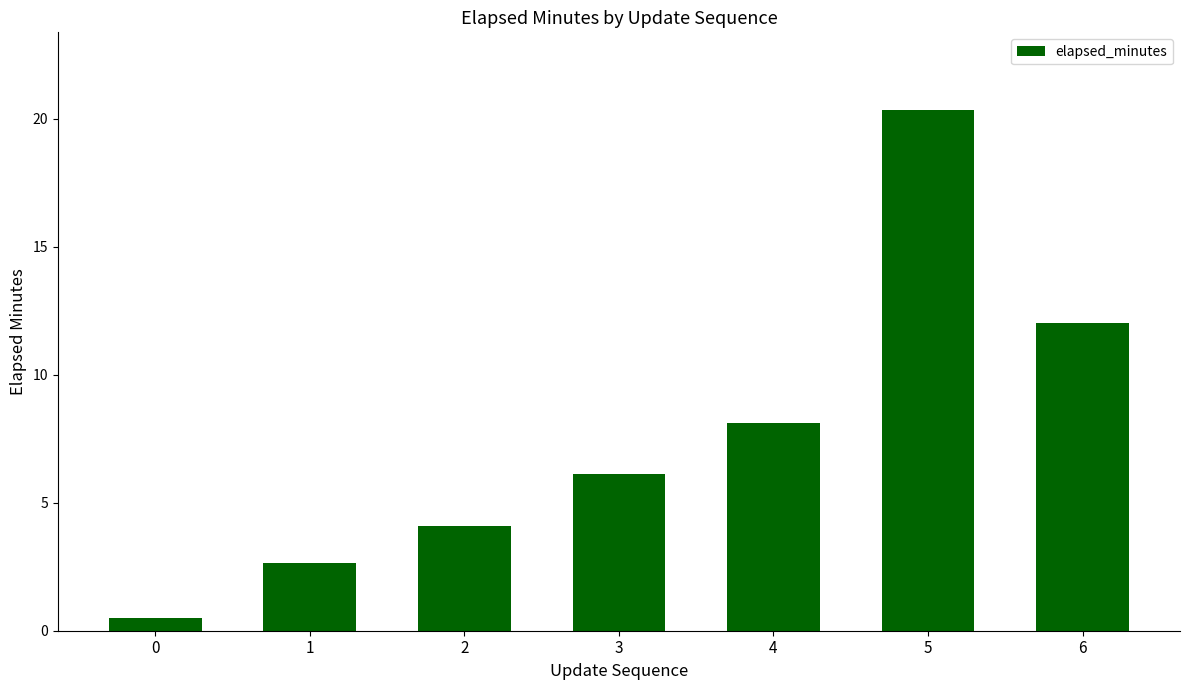

What is the sum of all values?

53.8